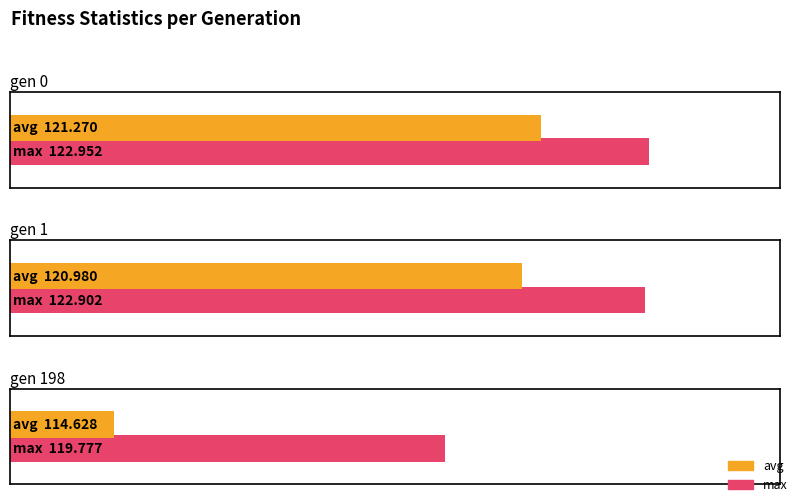

Which series has the largest total across all categories?

max